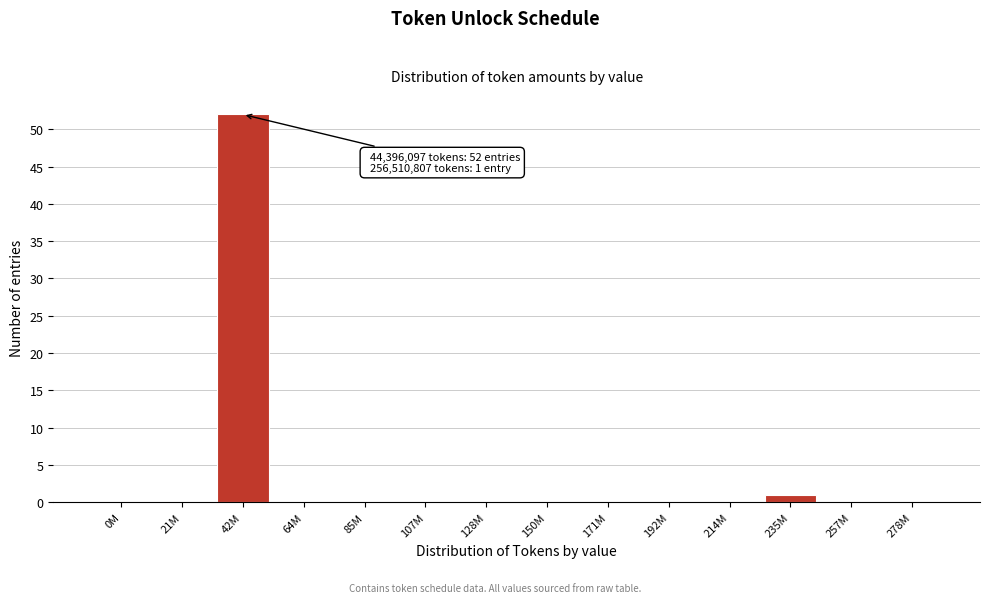

Reading left to right, what are all the values shown in this chart?

0M=0	21M=0	42M=52	64M=0	85M=0	107M=0	128M=0	150M=0	171M=0	192M=0	214M=0	235M=1	257M=0	278M=0